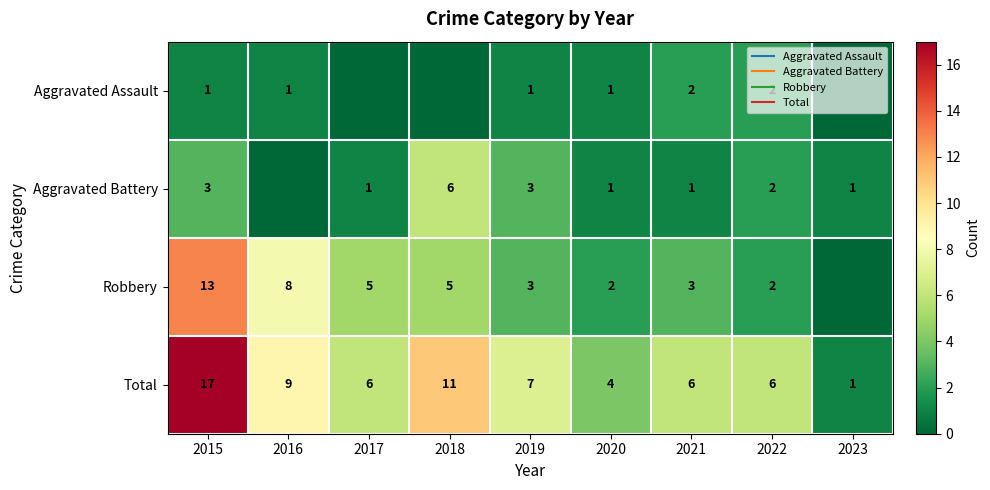

Which series has the largest total across all categories?

Total